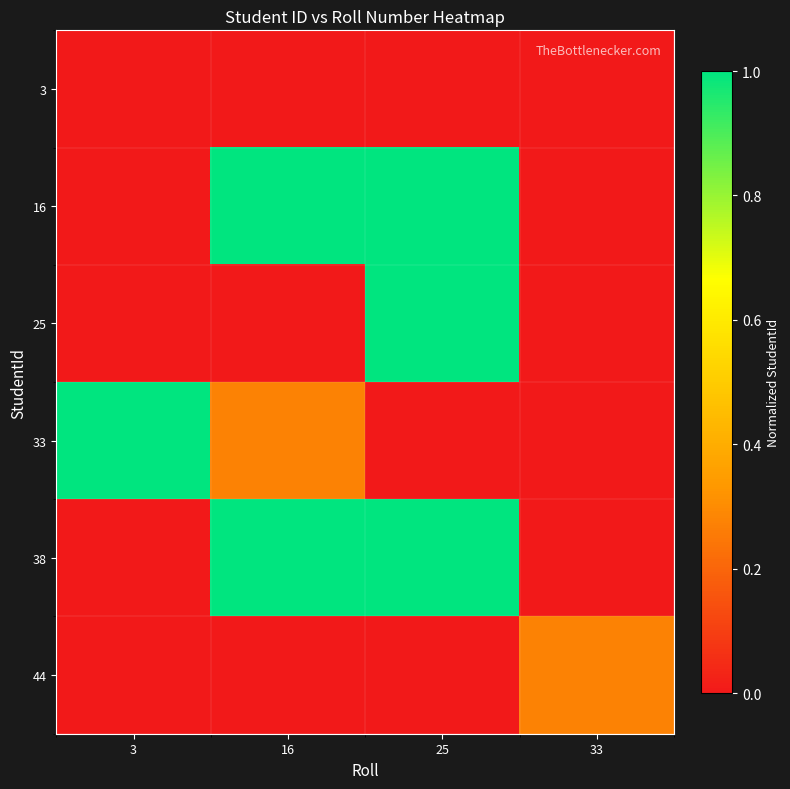

Reading left to right, transcribe all the data shown in this chart.

3: 3=0.0	16=0.0	25=0.0	33=0.0
16: 3=0.0	16=1.0	25=1.0	33=0.0
25: 3=0.0	16=0.0	25=1.0	33=0.0
33: 3=1.0	16=0.3	25=0.0	33=0.0
38: 3=0.0	16=1.0	25=1.0	33=0.0
44: 3=0.0	16=0.0	25=0.0	33=0.3